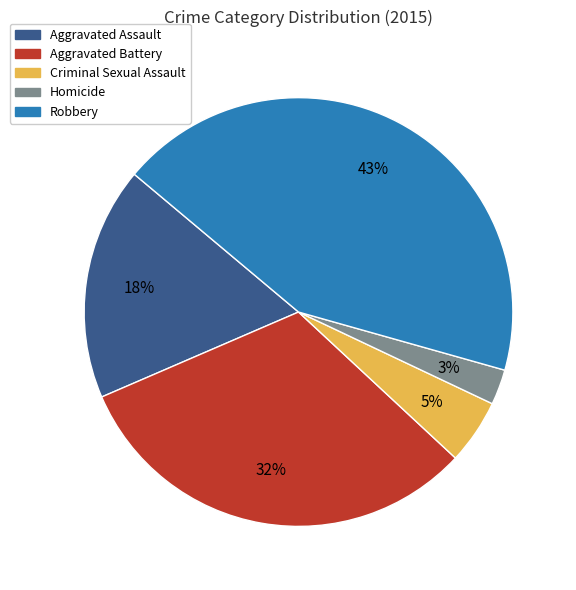

What percentage is the Robbery slice, to the nearest percent?

43%